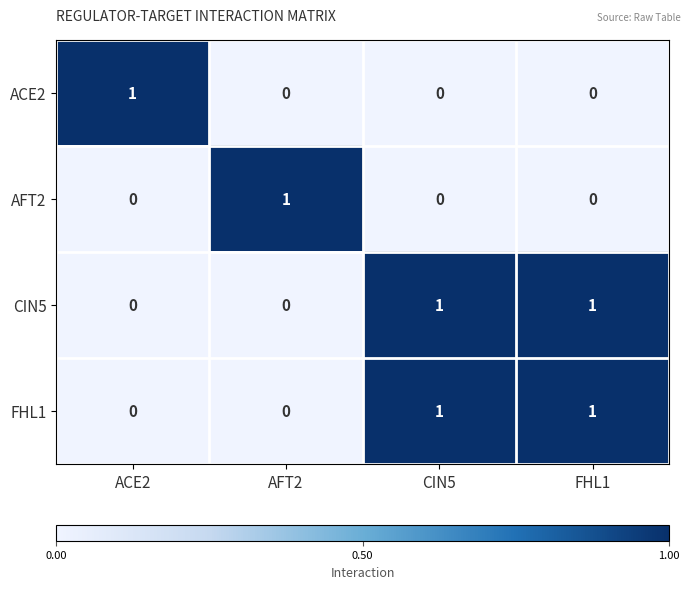

Reading left to right, extract all data points from this chart.

ACE2: ACE2=1	AFT2=0	CIN5=0	FHL1=0
AFT2: ACE2=0	AFT2=1	CIN5=0	FHL1=0
CIN5: ACE2=0	AFT2=0	CIN5=1	FHL1=1
FHL1: ACE2=0	AFT2=0	CIN5=1	FHL1=1